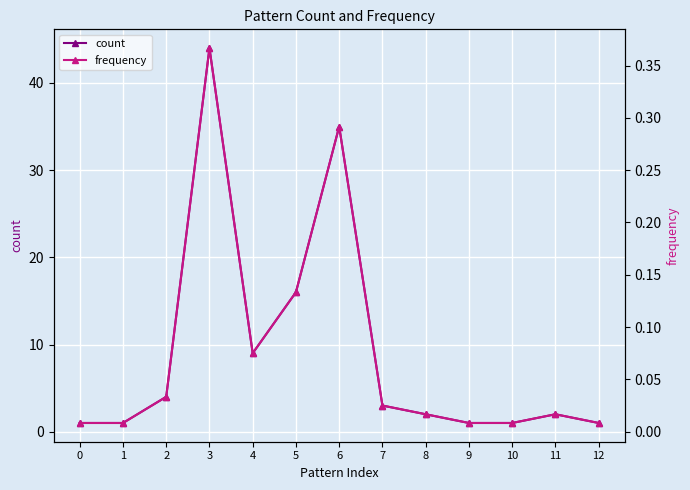

At how many categories does at least one series exceed 9?

3